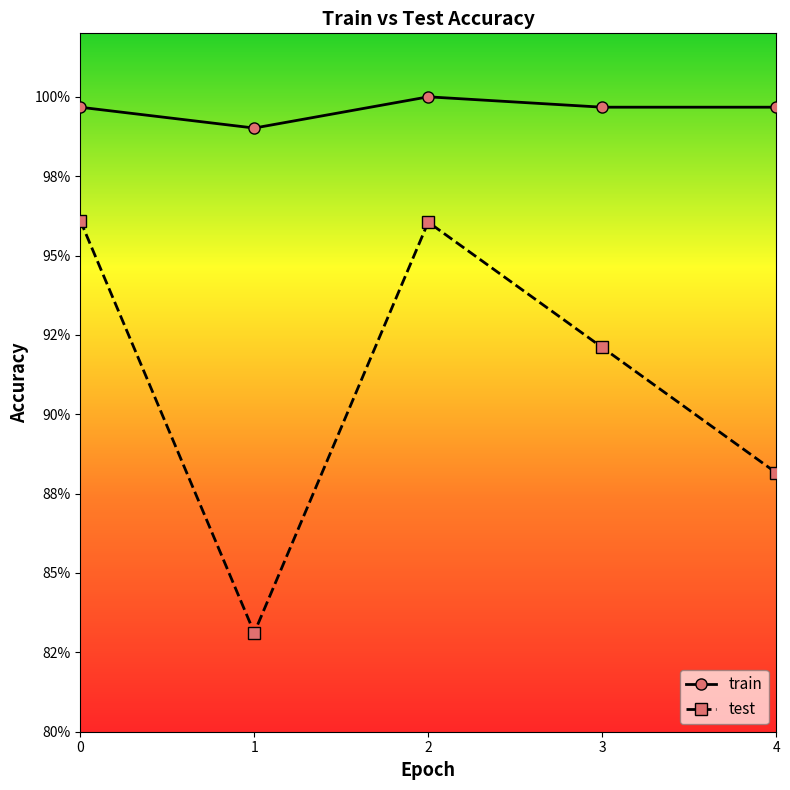

What is the total value across all series at 1?

1.8